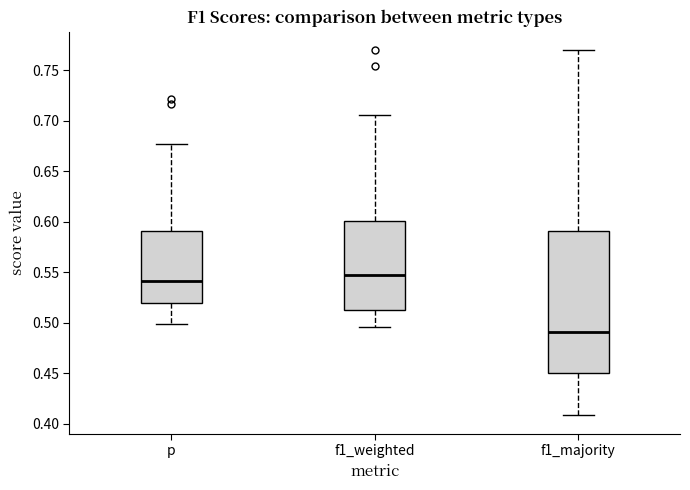

Comparing the boxes themselves (not the whiskers), which one is the tallest?

f1_majority